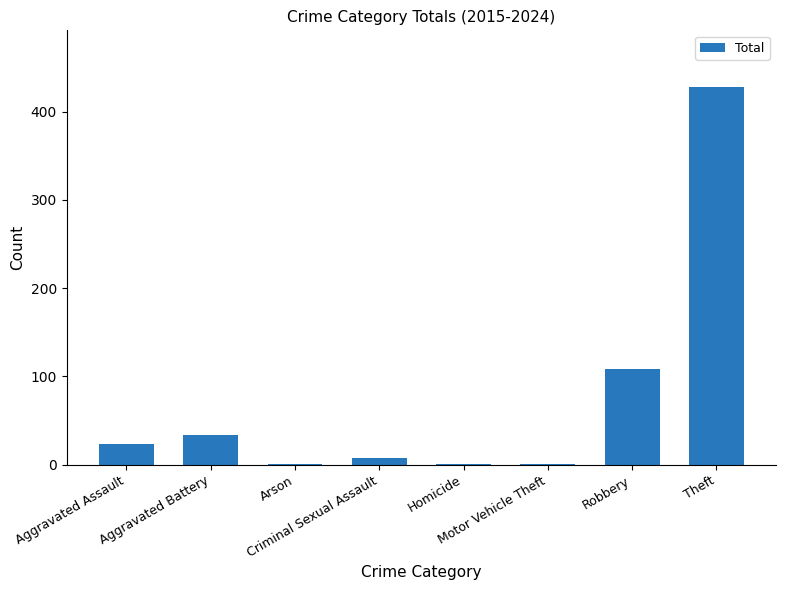

What is the maximum value shown in the chart?

428